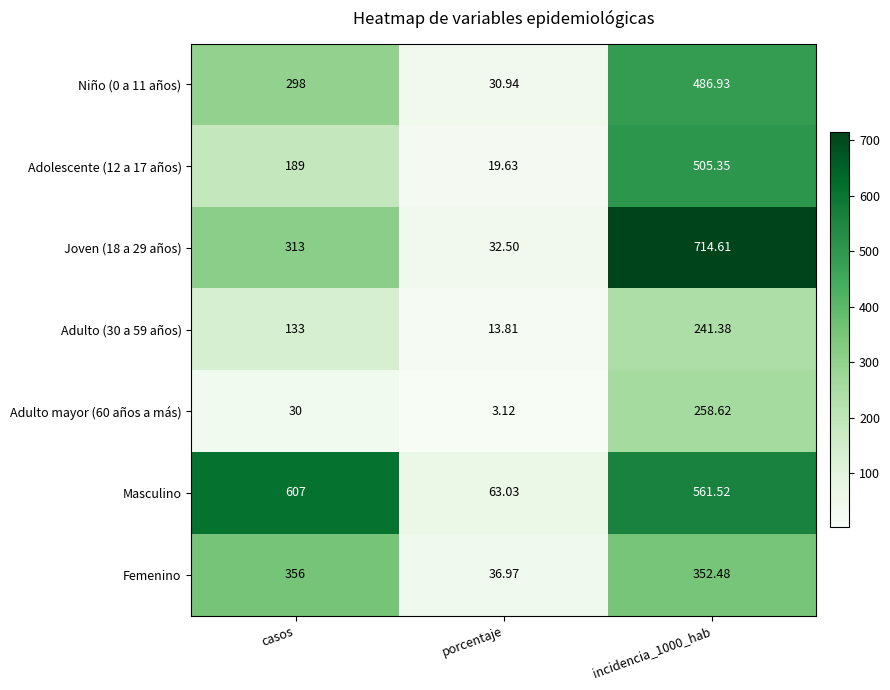

How many series are shown in this chart?

7